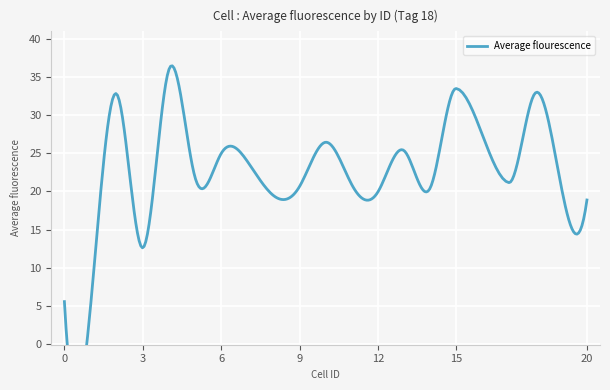

The value at 3 is 12.6. True or false?

True